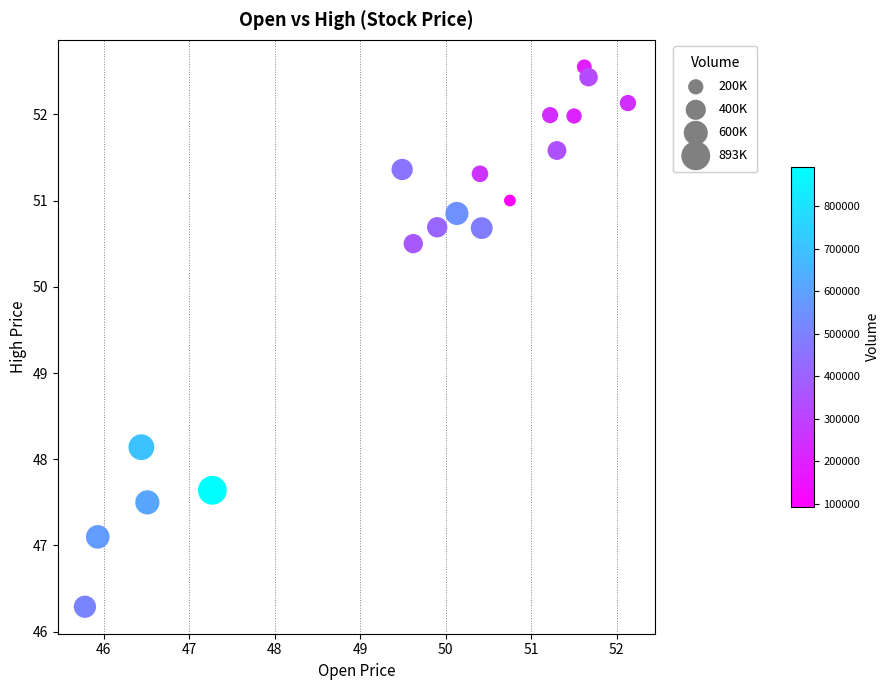

What Y value in the scatter plot is closest to 49?

48.1